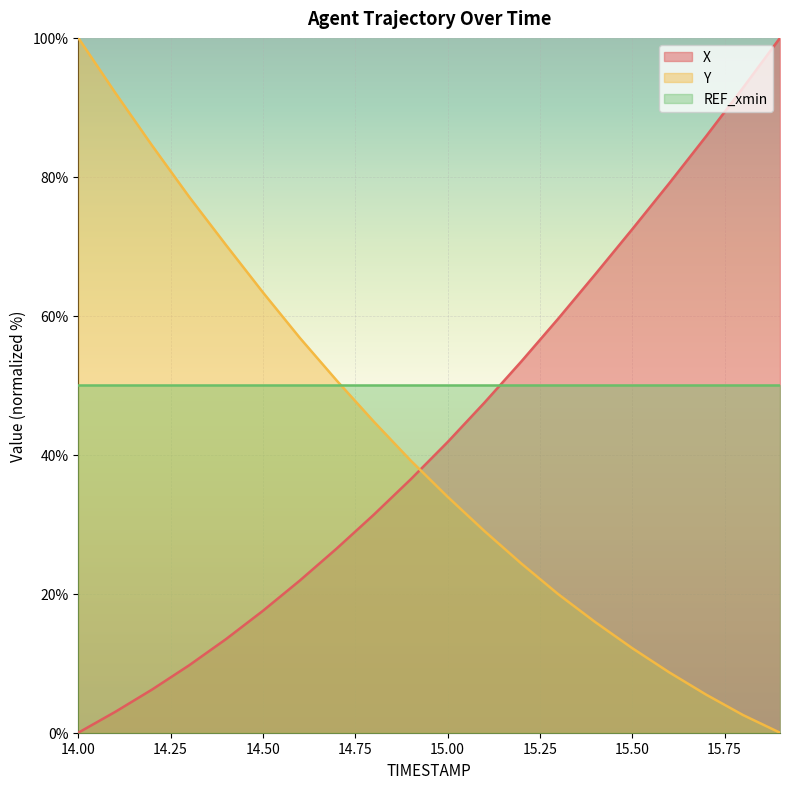

Reading right to left, what are all the values shown in this chart?

X: 15.9=100.0	15.8=92.8	15.7=85.8	15.6=79.1	15.5=72.5	15.4=66.0	15.3=59.6	15.2=53.5	15.1=47.5	15.0=41.8	14.9=36.5	14.8=31.4	14.7=26.5	14.6=21.9	14.5=17.5	14.4=13.5	14.3=9.7	14.2=6.2	14.1=3.0	14.0=0.0
Y: 15.9=0.0	15.8=2.5	15.7=5.5	15.6=8.7	15.5=12.2	15.4=15.9	15.3=19.9	15.2=24.3	15.1=29.0	15.0=34.0	14.9=39.2	14.8=44.8	14.7=50.7	14.6=56.8	14.5=63.4	14.4=70.2	14.3=77.1	14.2=84.5	14.1=92.1	14.0=100.0